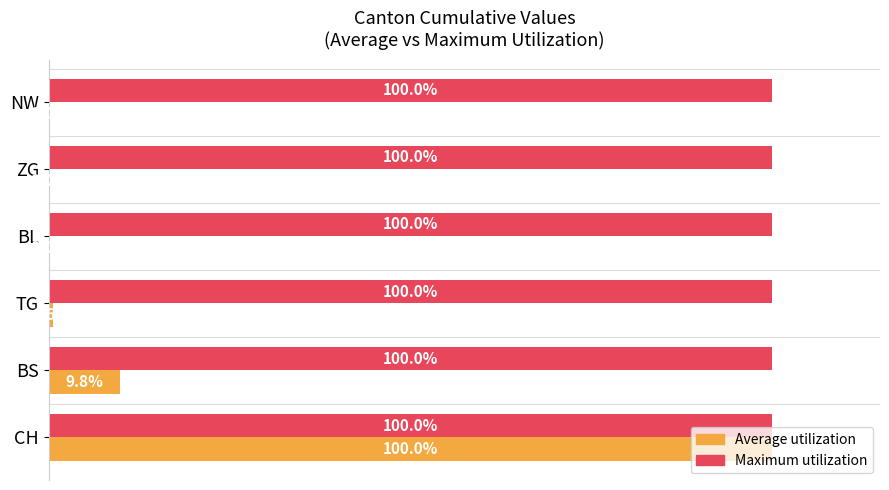

At which category is the sum across all series the highest?

CH